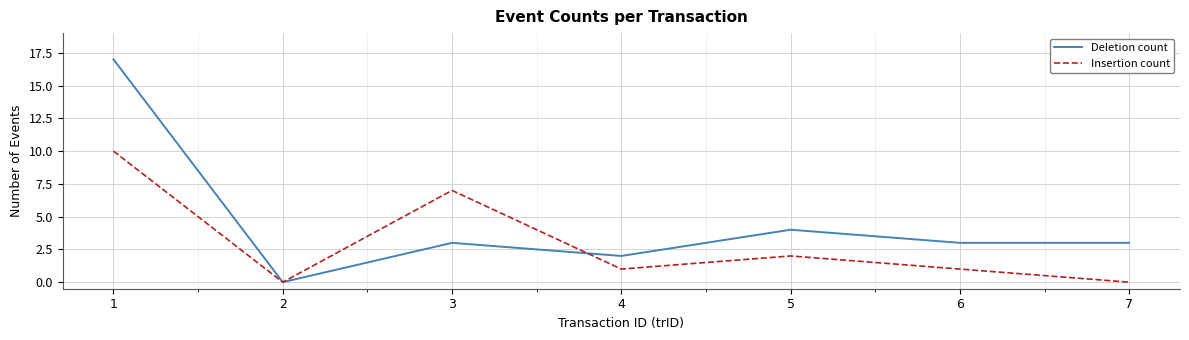

What is the greatest value displayed?

17